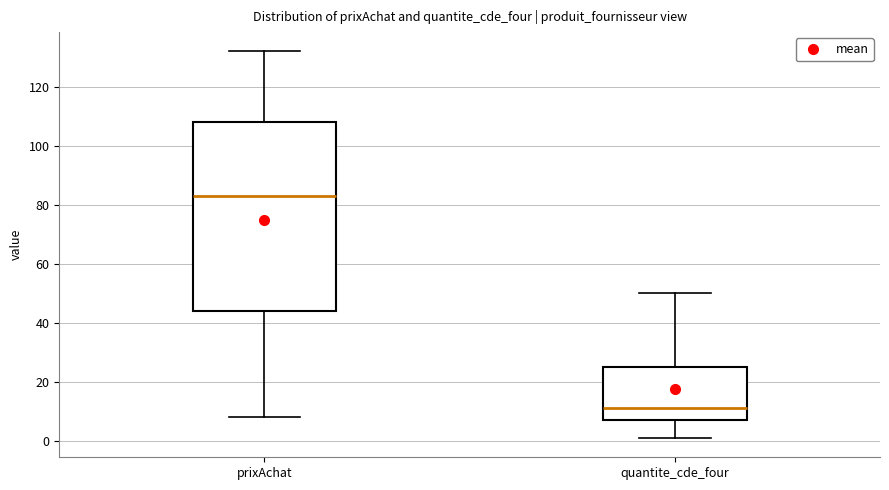

Which box has the lowest median line?

quantite_cde_four